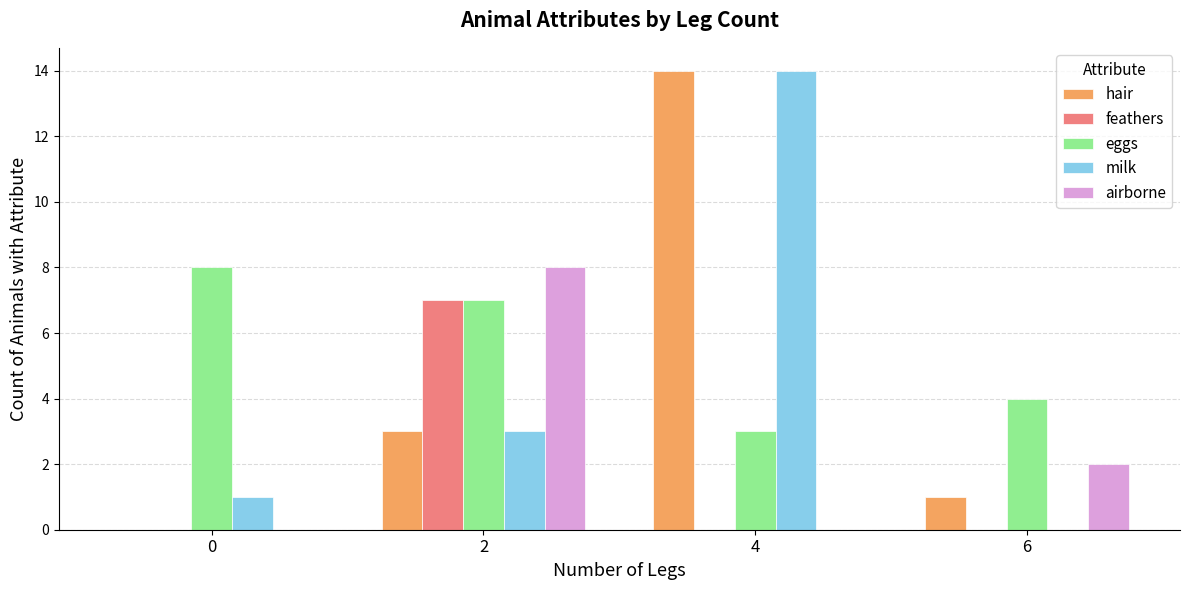

Between 0 and 6, which series saw the biggest shift?

eggs